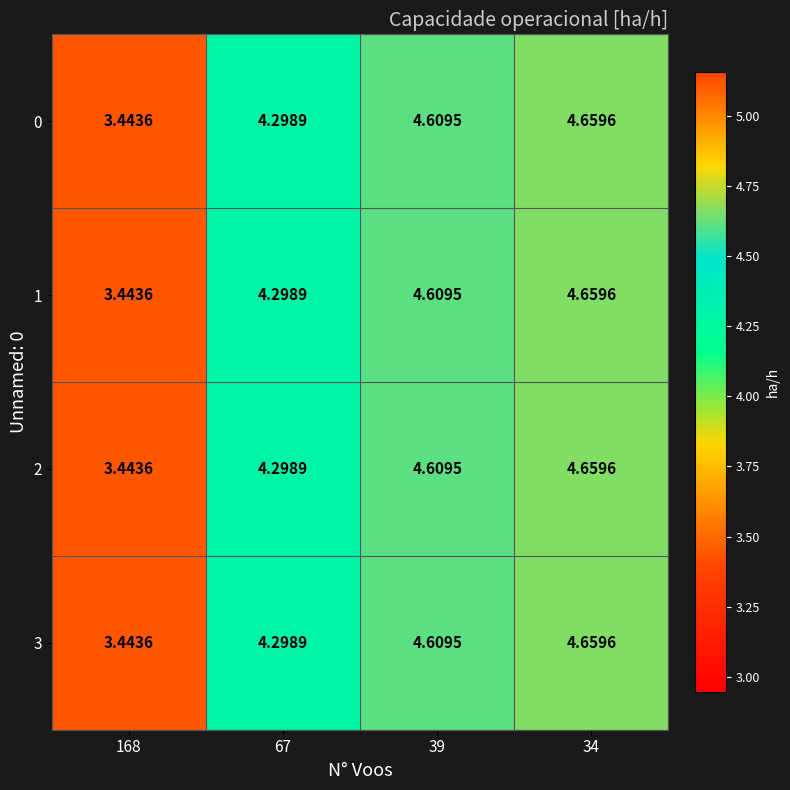

At which category does the chart reach its peak across all series?

34